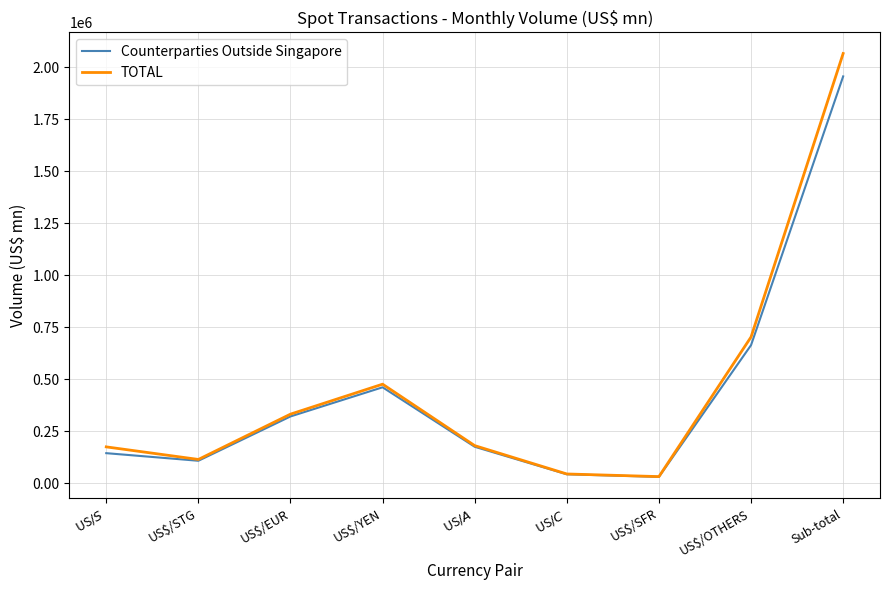

How many lines are shown in the chart?

2